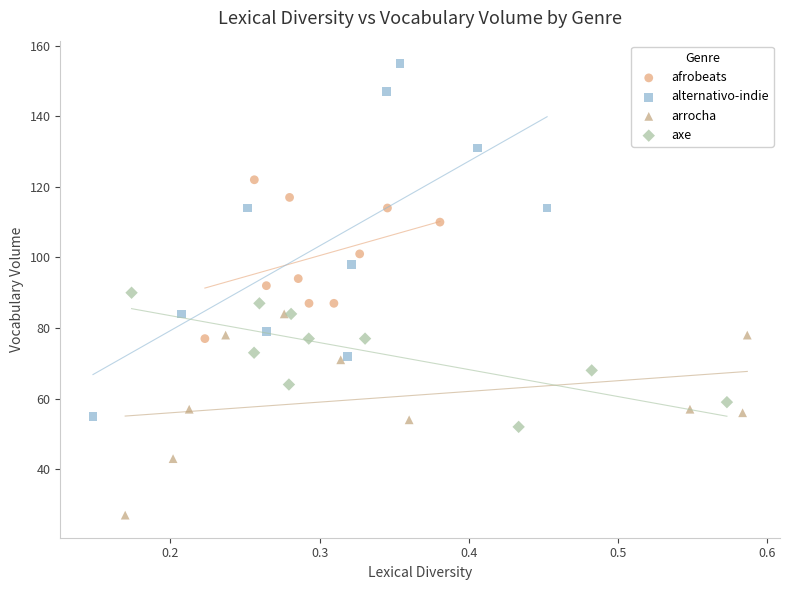

Which series has the widest spread of Y values?

alternativo-indie